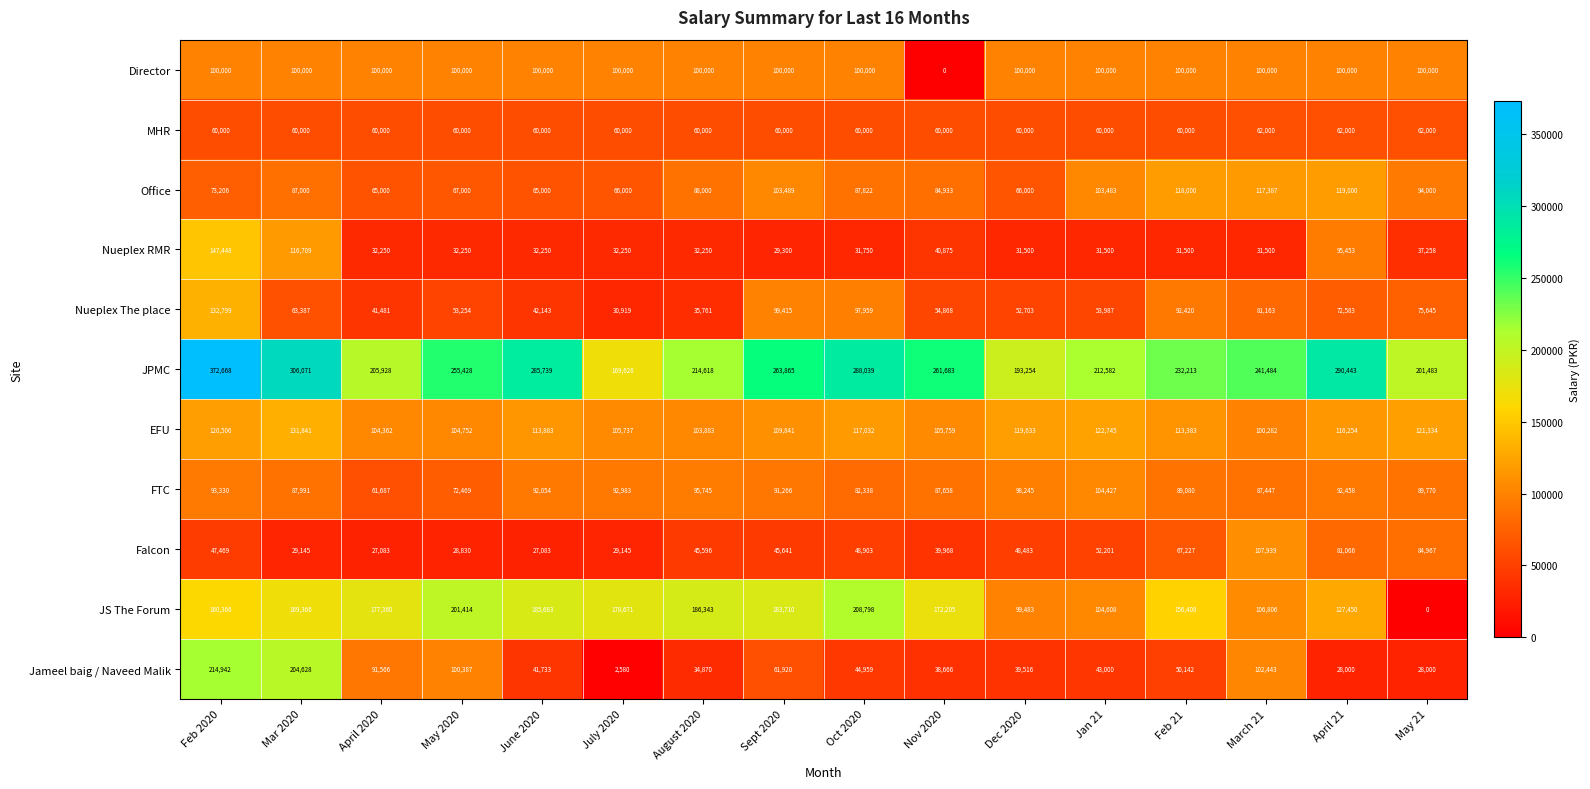

True or false: Office has a value of 65000 at April 2020.

True